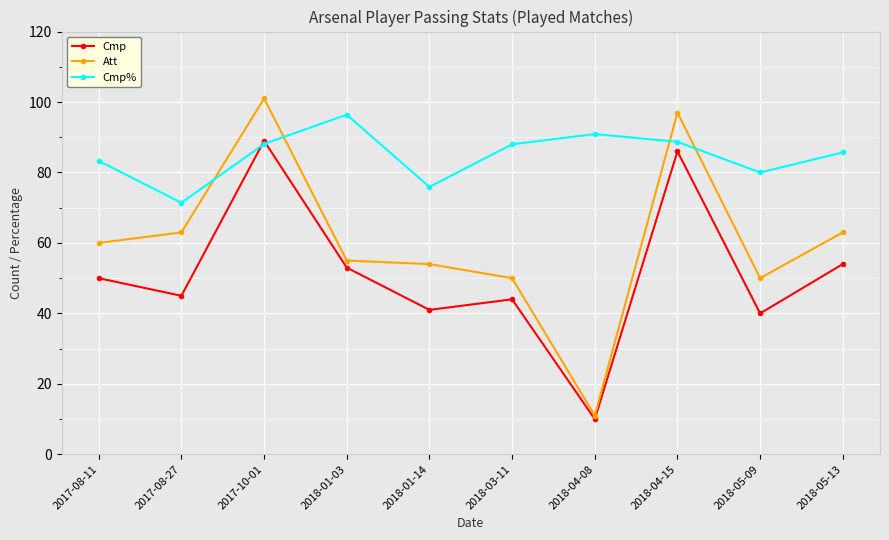

Is the value of Cmp at 2018-03-11 greater than the value of Cmp% at 2017-10-01?

No